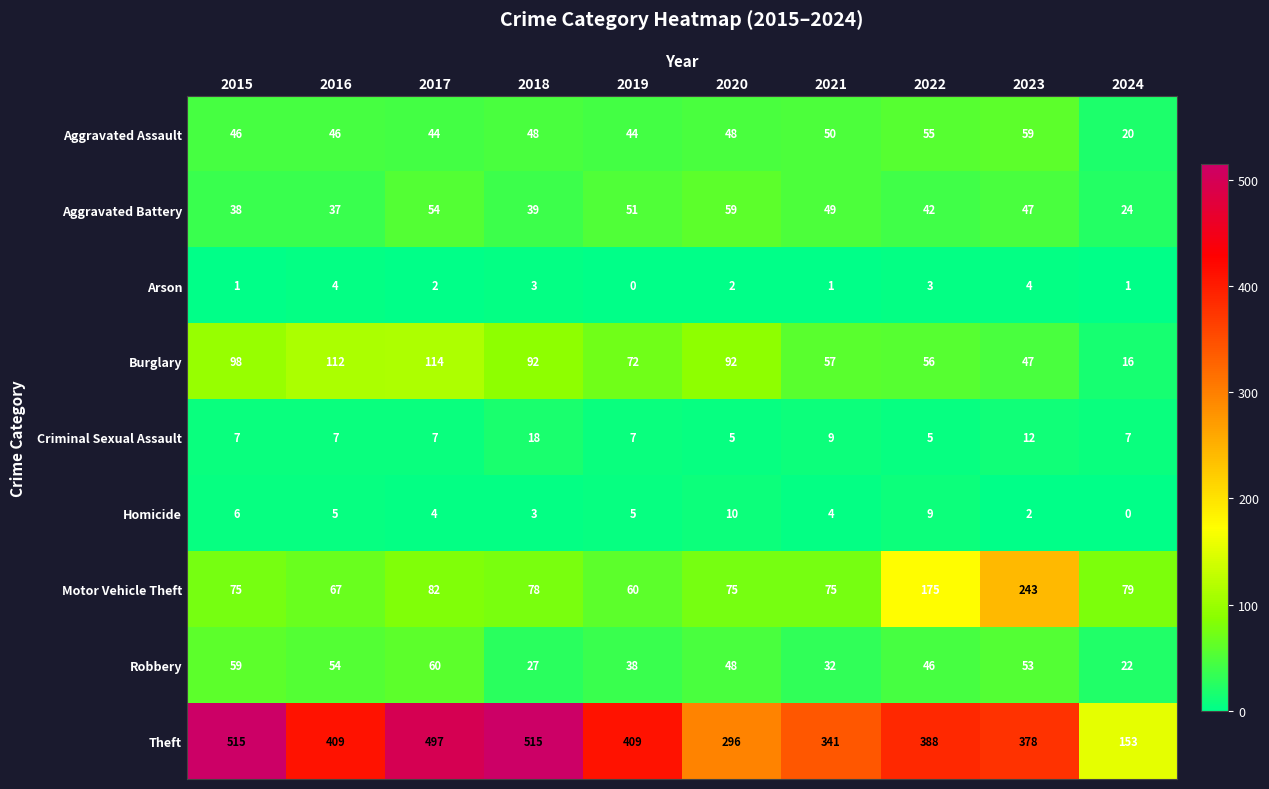

Where does the Burglary series first go above 92?

2015